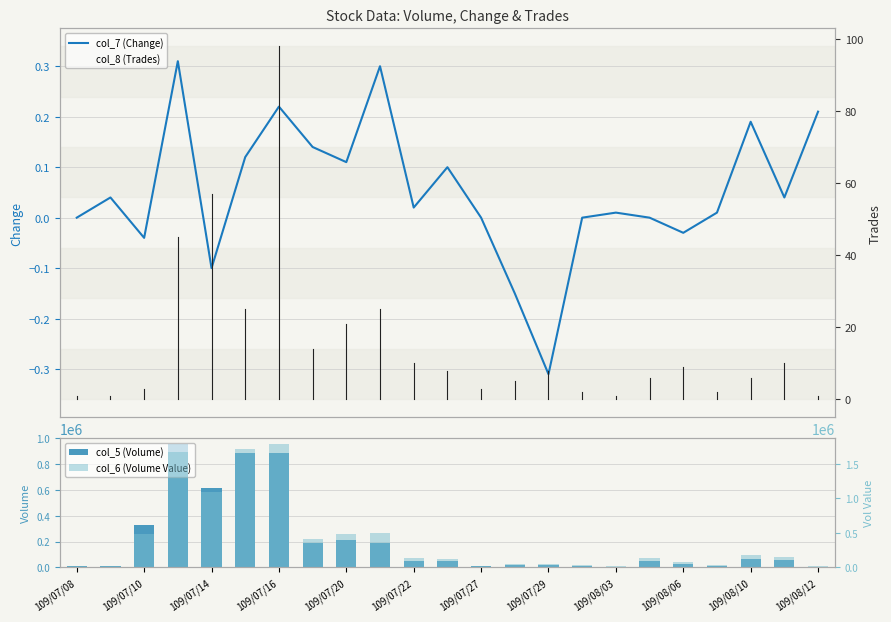

What is the label of the 23rd bar from the right?

109/07/08